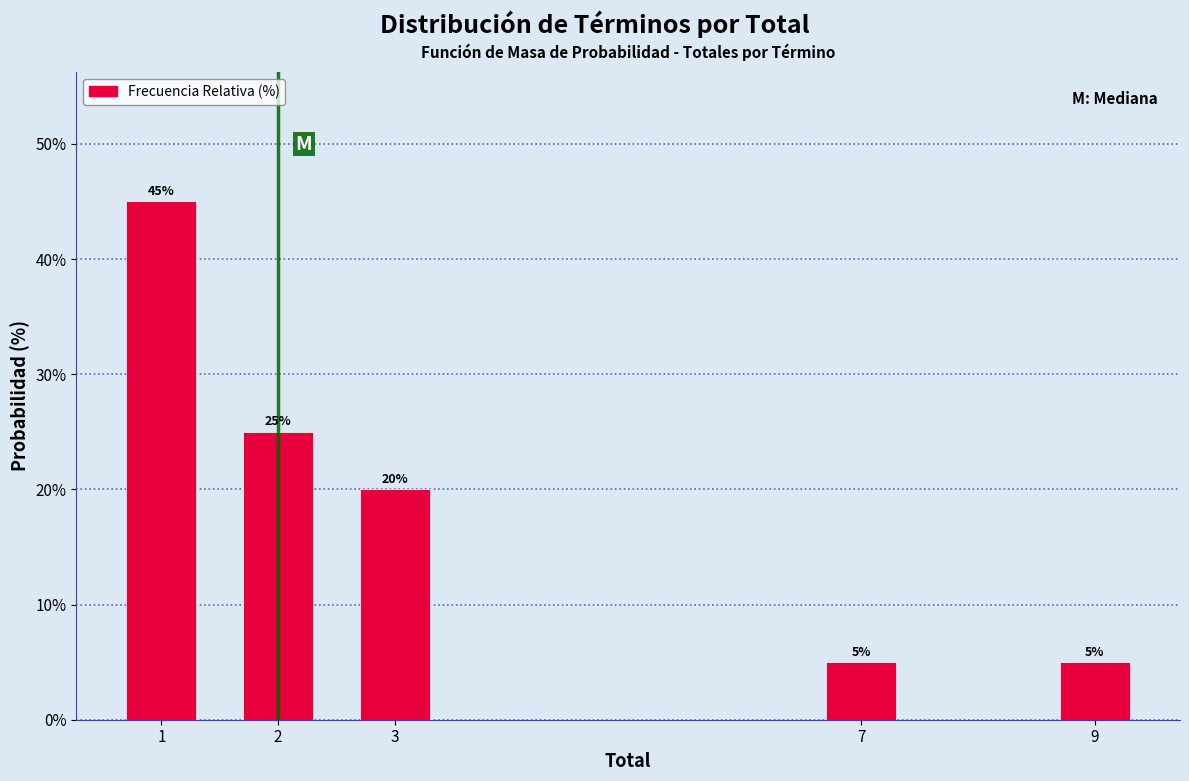

Reading left to right, extract all data points from this chart.

1=45	2=25	3=20	7=5	9=5